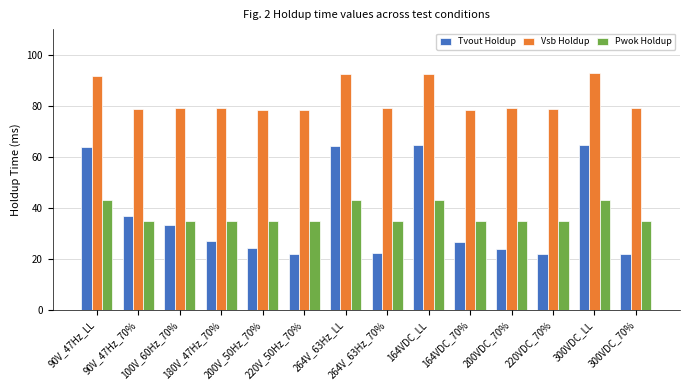

How many bars are there in total?

42